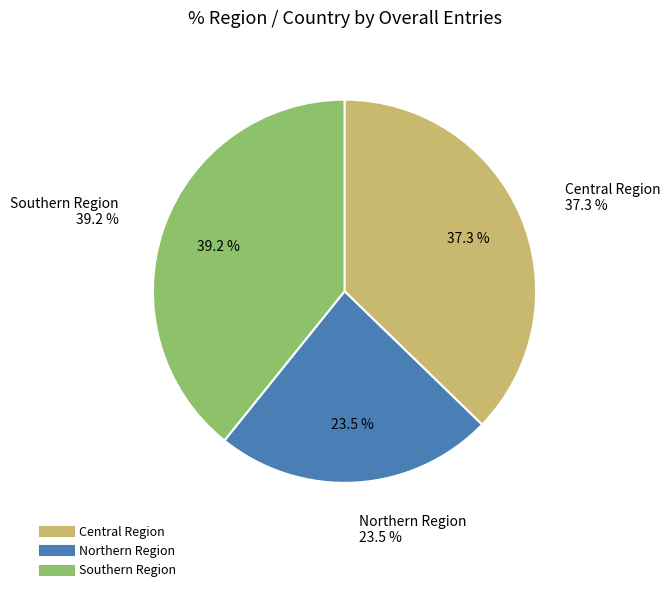

Do Northern Region and Southern Region together represent more than half of the pie?

Yes